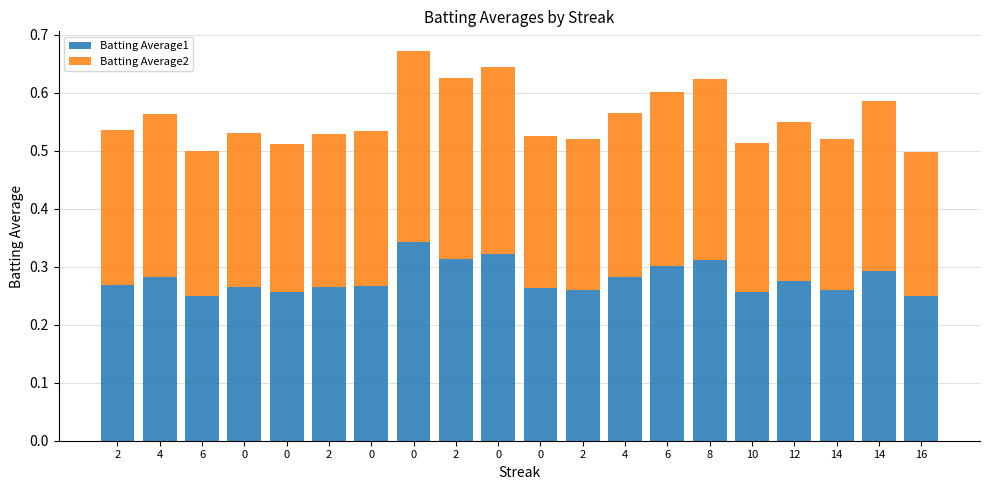

Read the Batting Average1 value at 4.

0.3